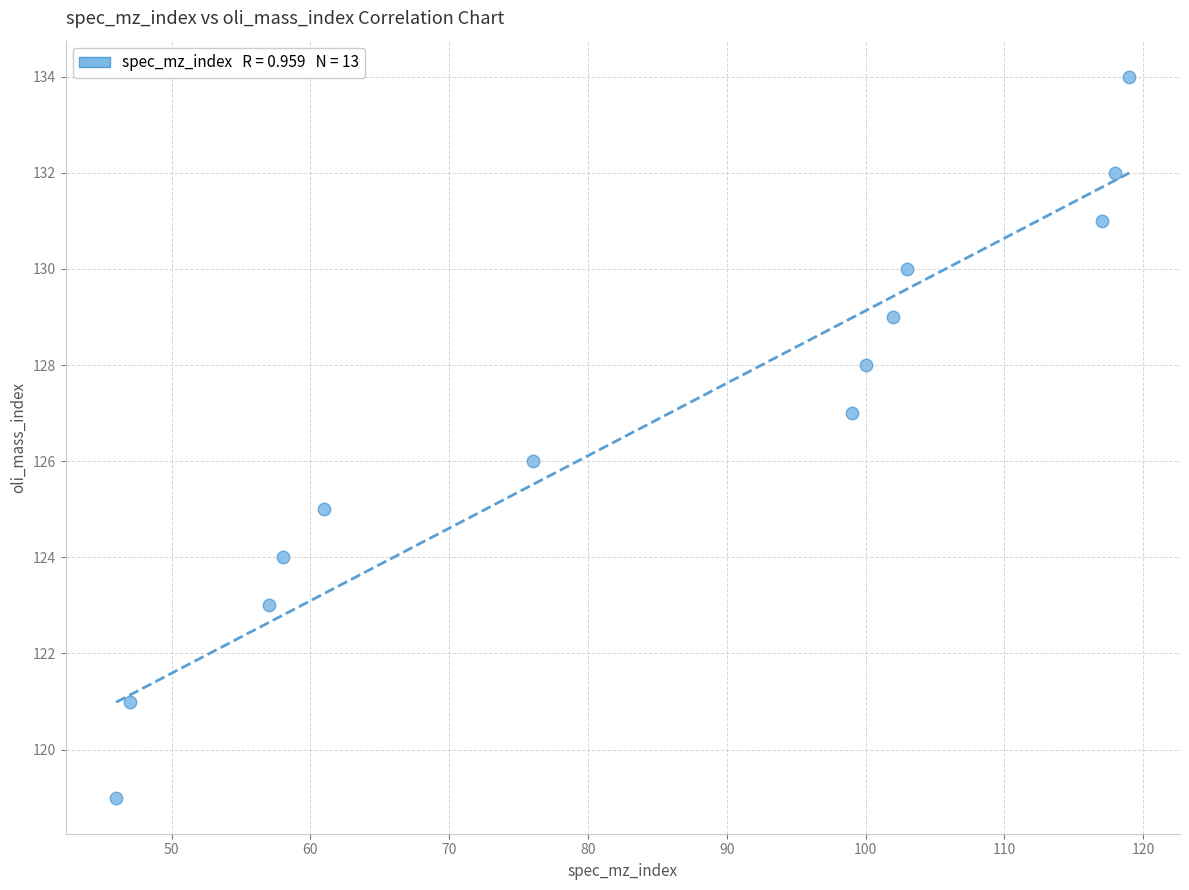

What is the range of X values (max minus min)?

73